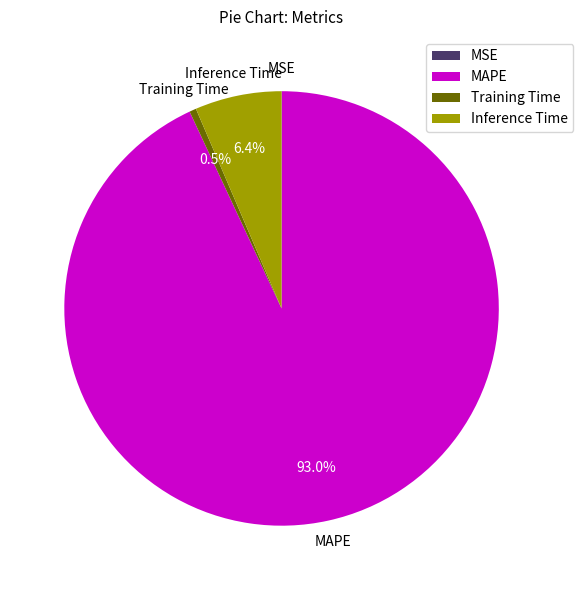

Is it true that Training Time is 14% of the pie?

False